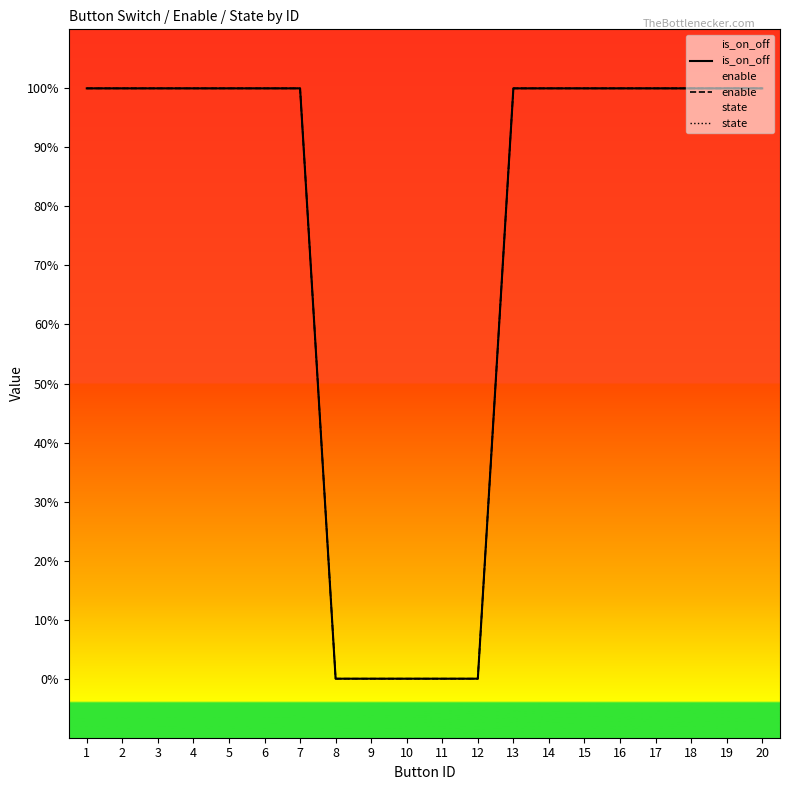

What are all the series names shown in the legend?

is_on_off, enable, state